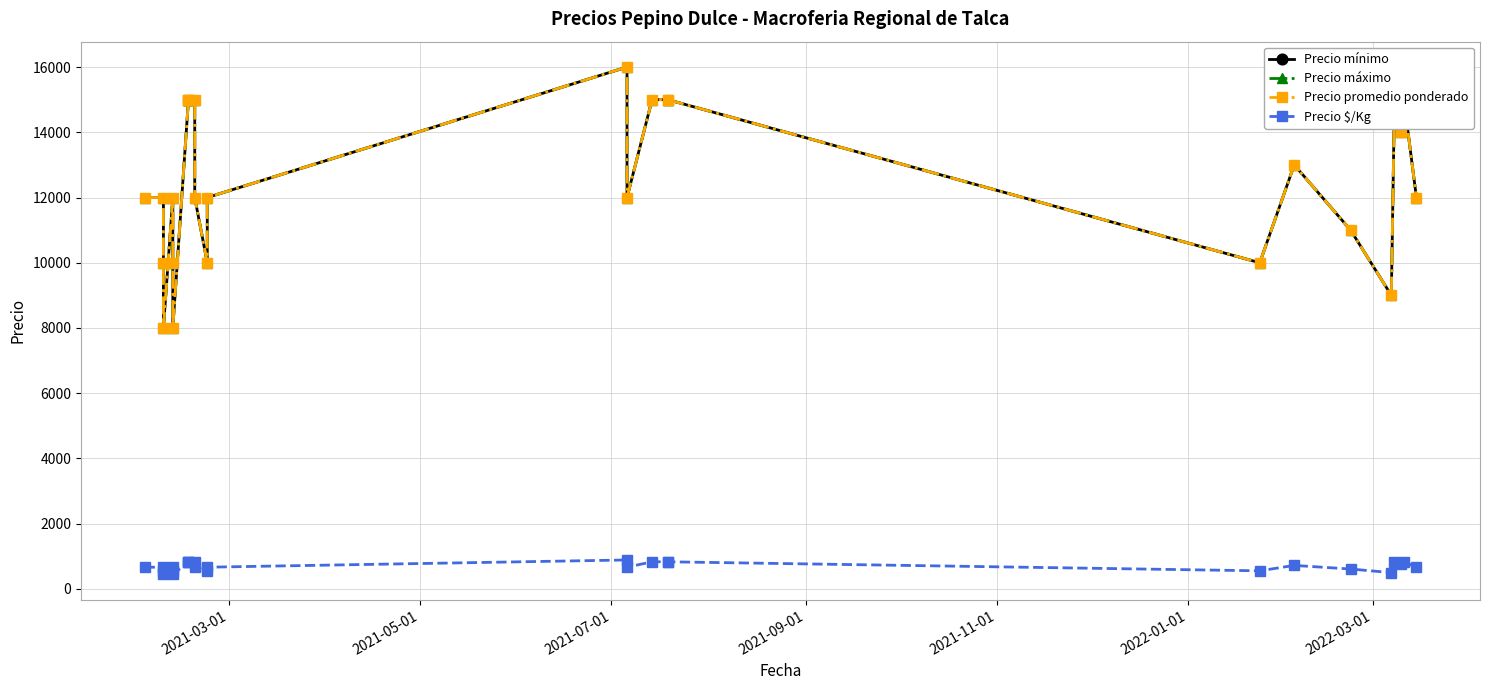

True or false: Precio promedio ponderado and Precio máximo intersect in this chart.

False